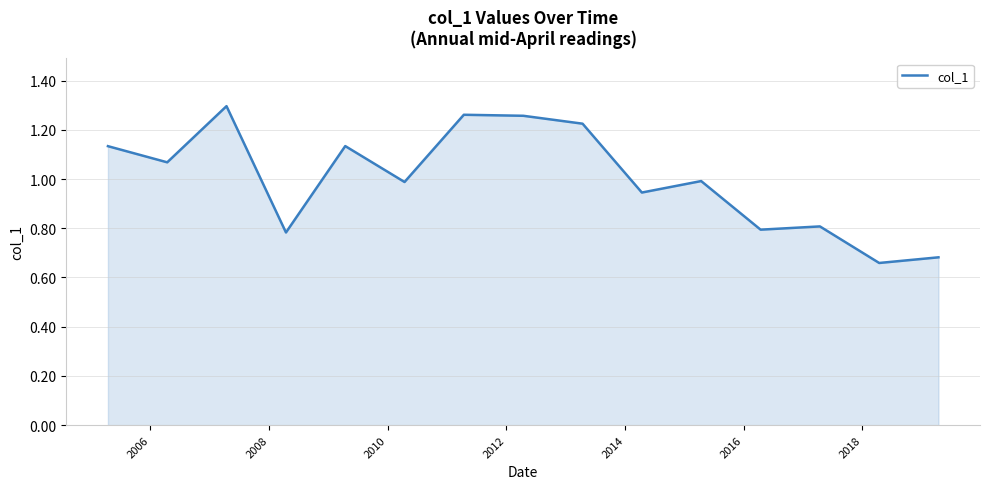

What is the difference between the maximum and minimum values?

0.6